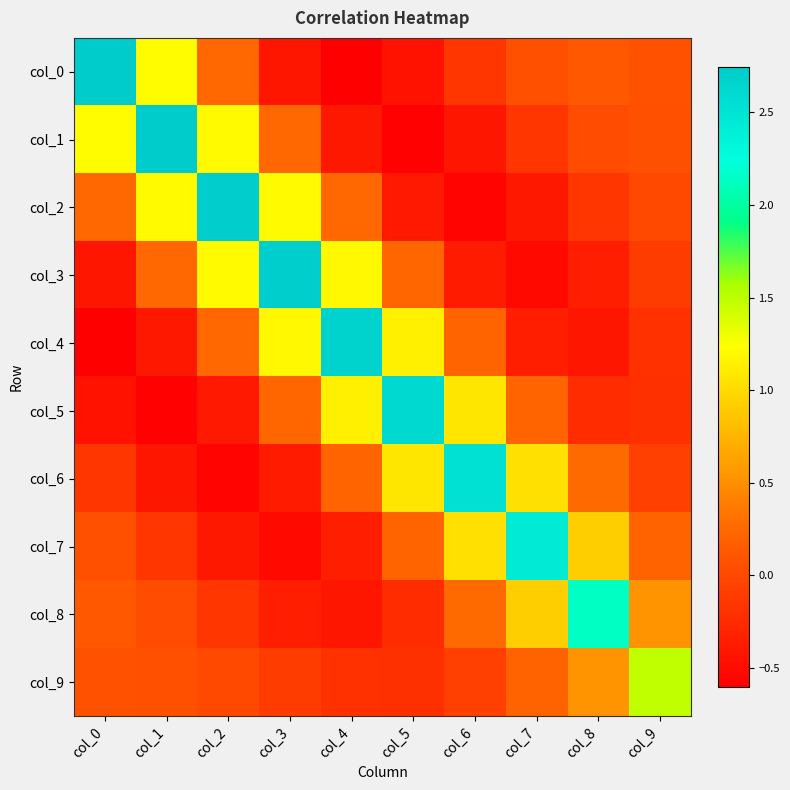

Which series changed the most between col_0 and col_9?

col_0